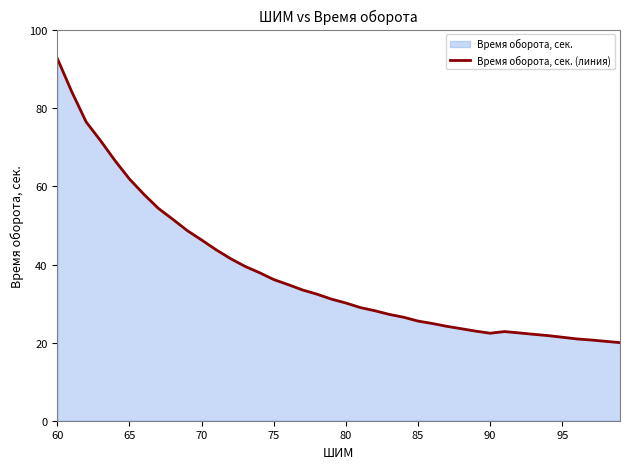

What is the minimum value shown in the chart?

20.0